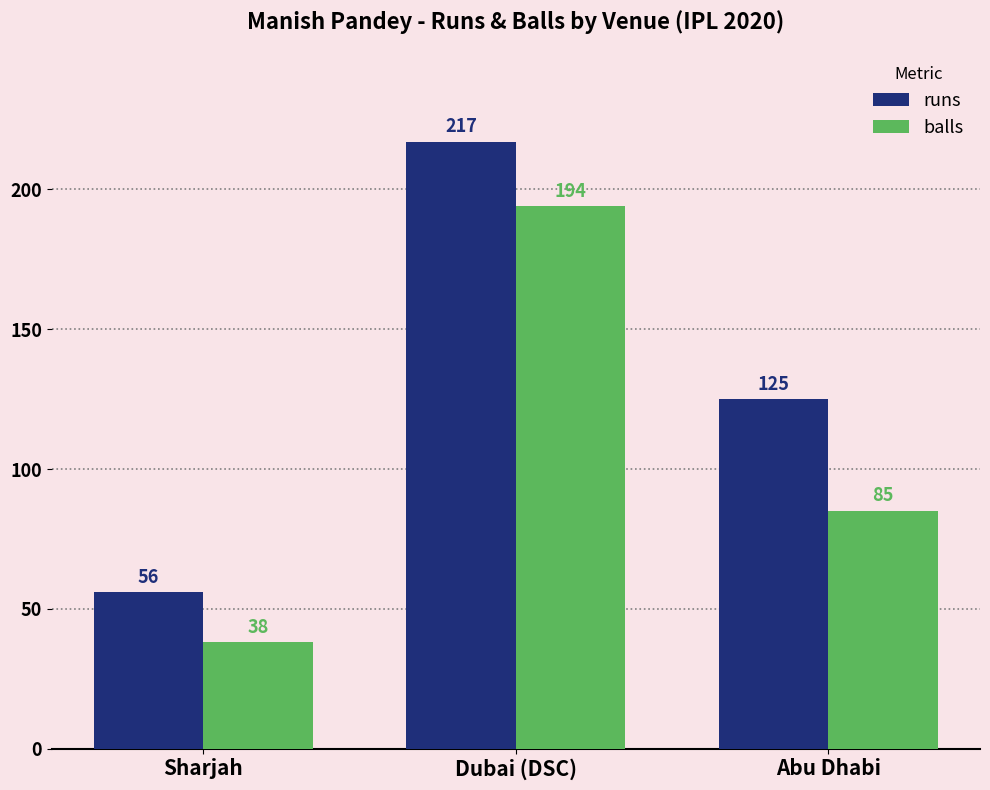

How many categories are shown in the chart?

3